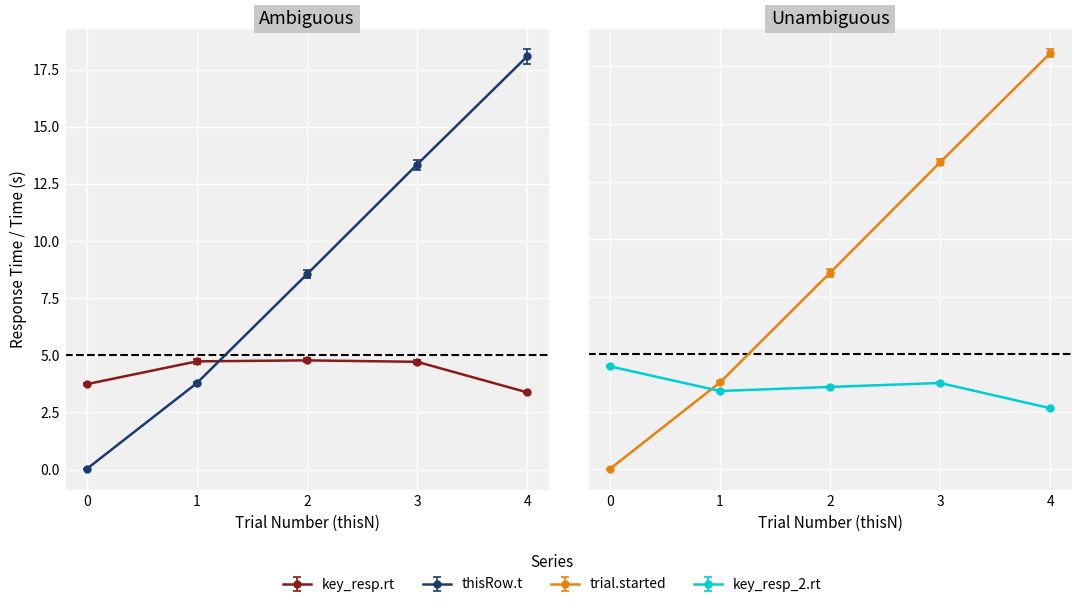

At how many categories does at least one series exceed 2?

5